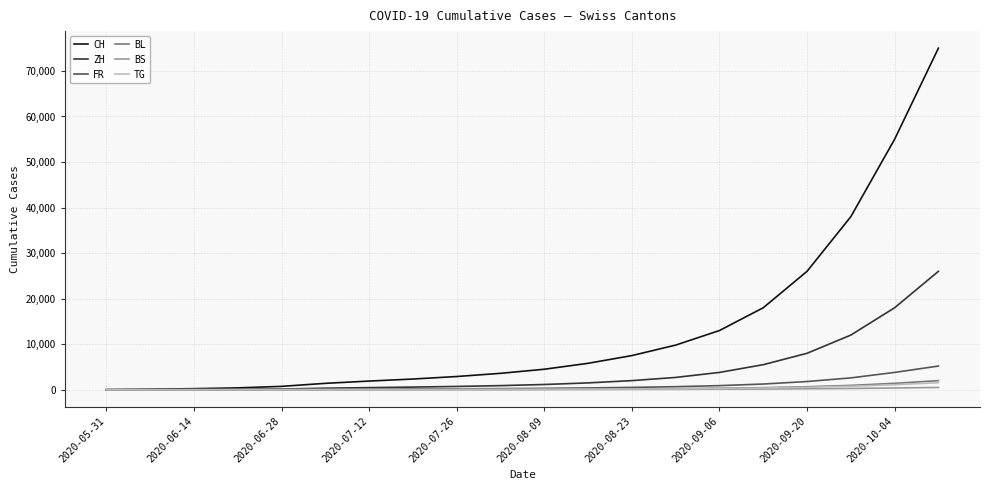

Which series has the largest total across all categories?

CH